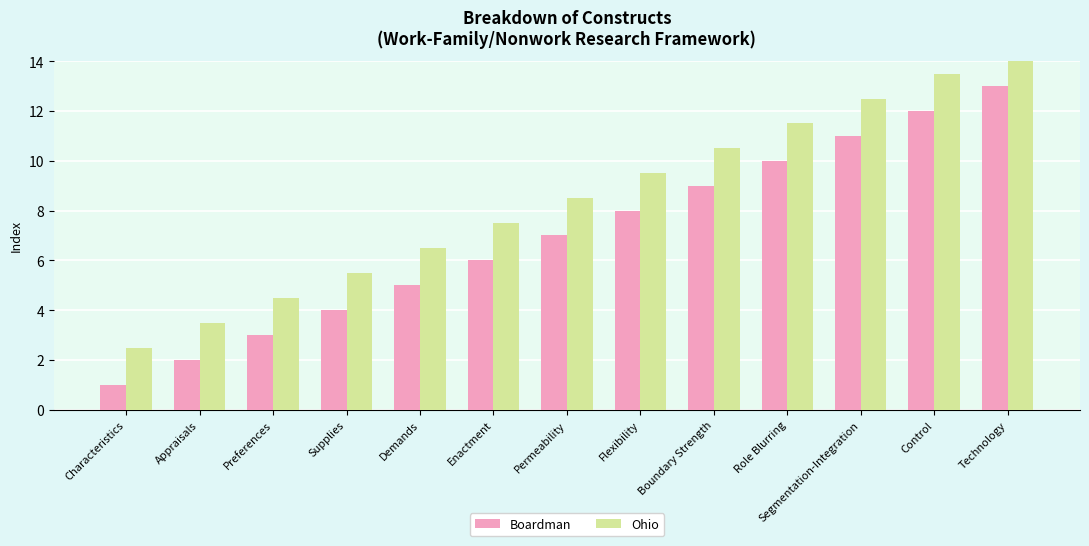

What is the sum of the Boardman values at Control and Permeability?

19.0